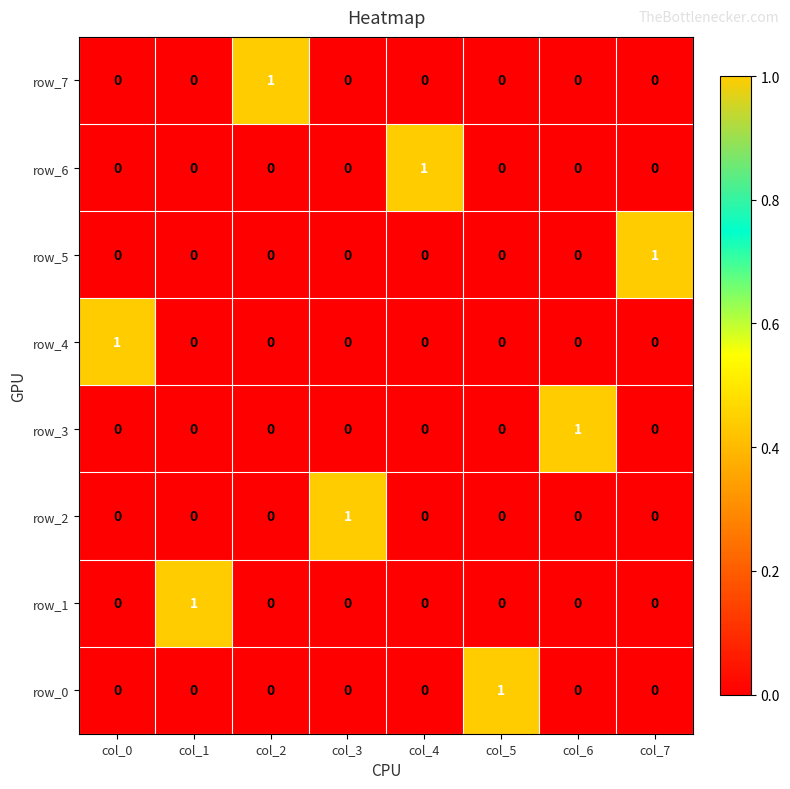

What is the total value across all series at col_6?

1